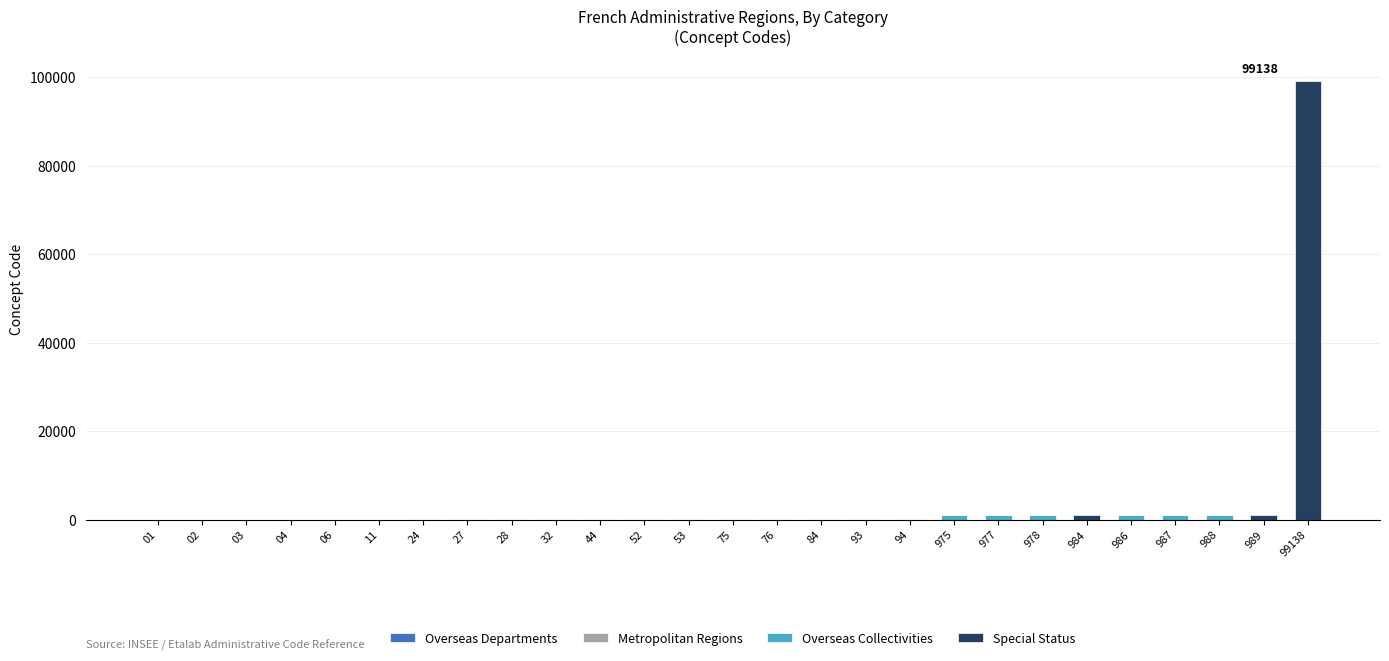

At how many categories does at least one series exceed 22234?

1